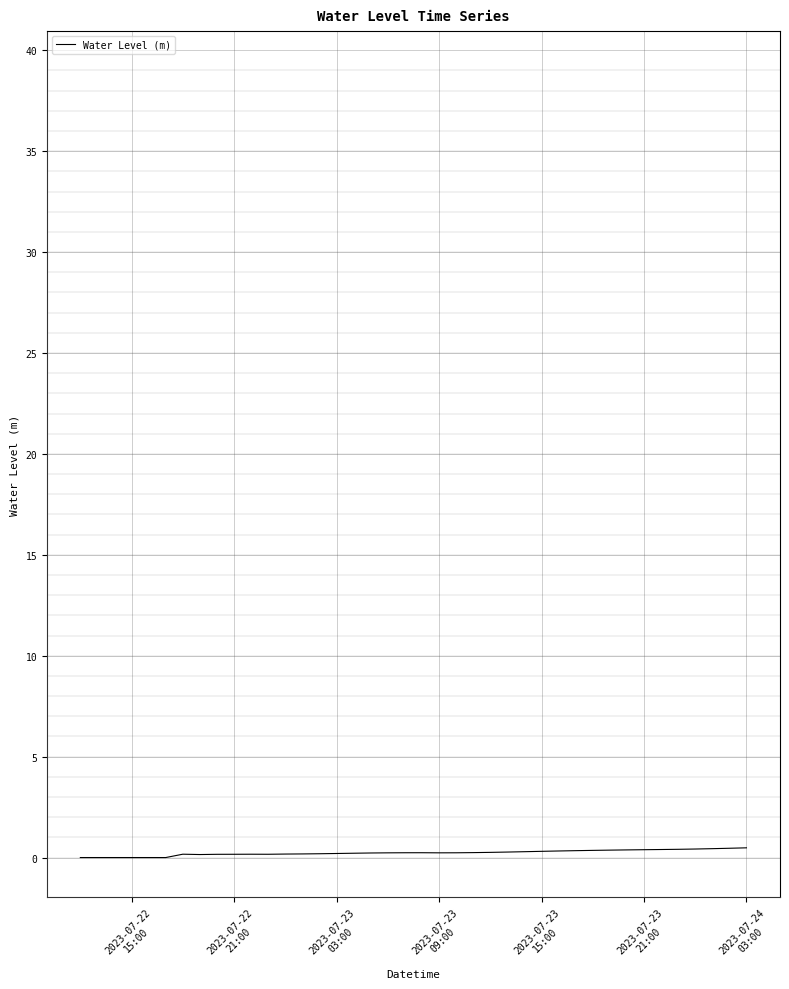

What is the average value?

0.2